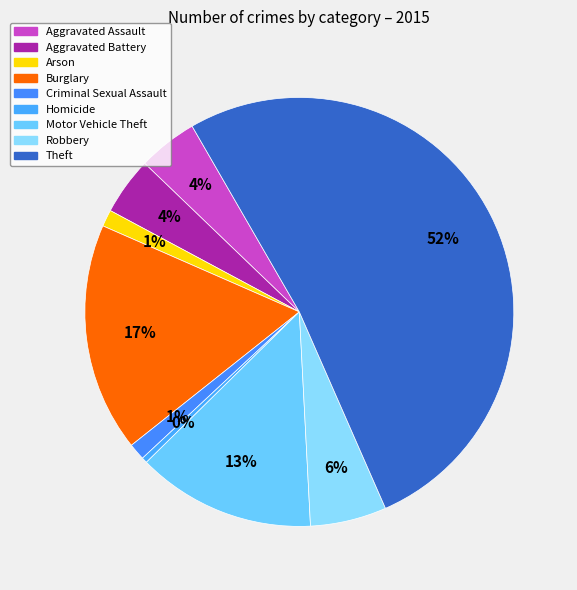

Count the number of slices in the pie.

9